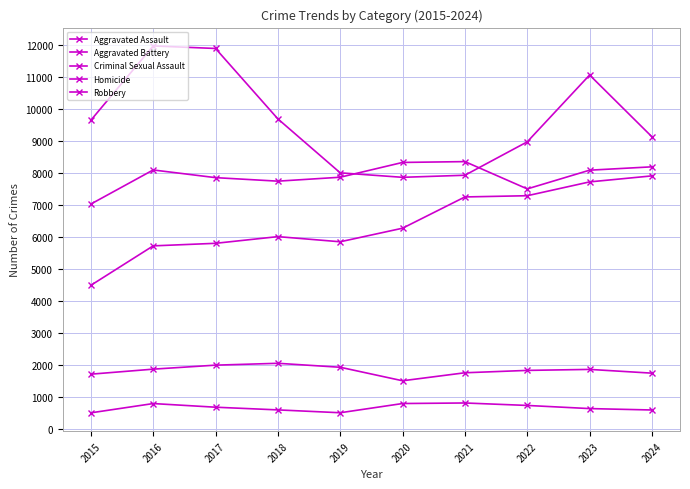

How many lines are shown in the chart?

5